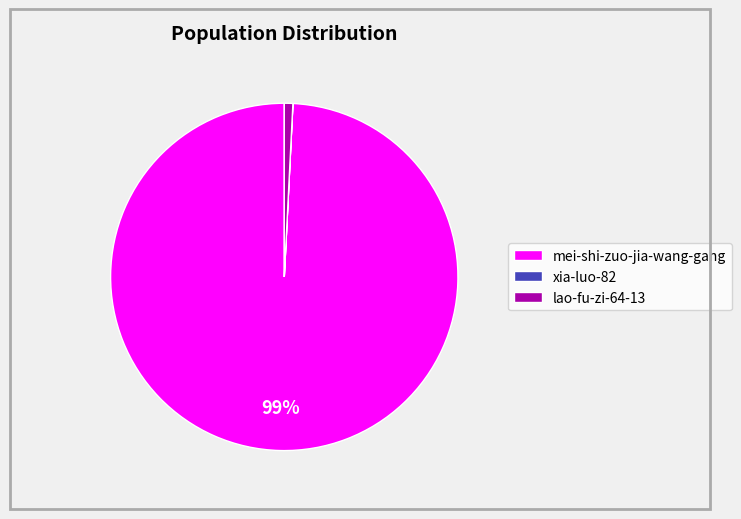

What is the largest slice in the pie chart?

mei-shi-zuo-jia-wang-gang